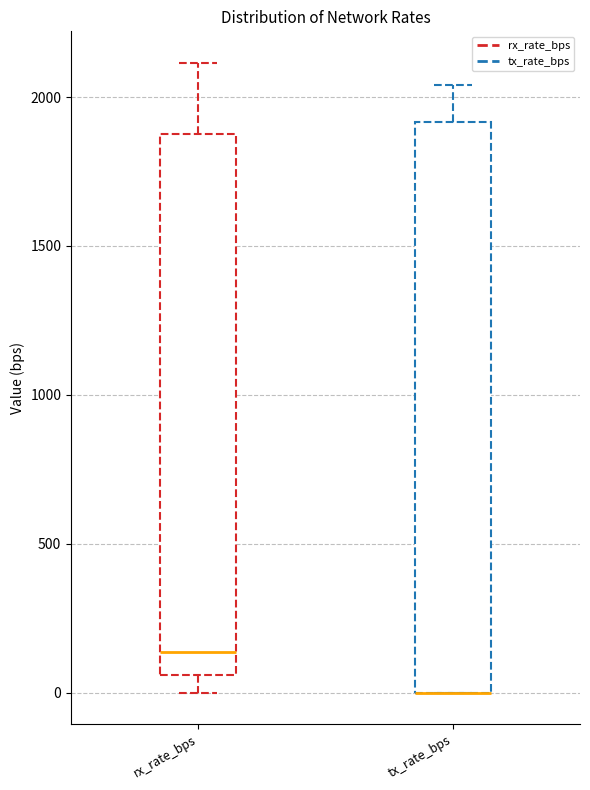

Which box is the tallest, from its lower edge to its upper edge?

tx_rate_bps